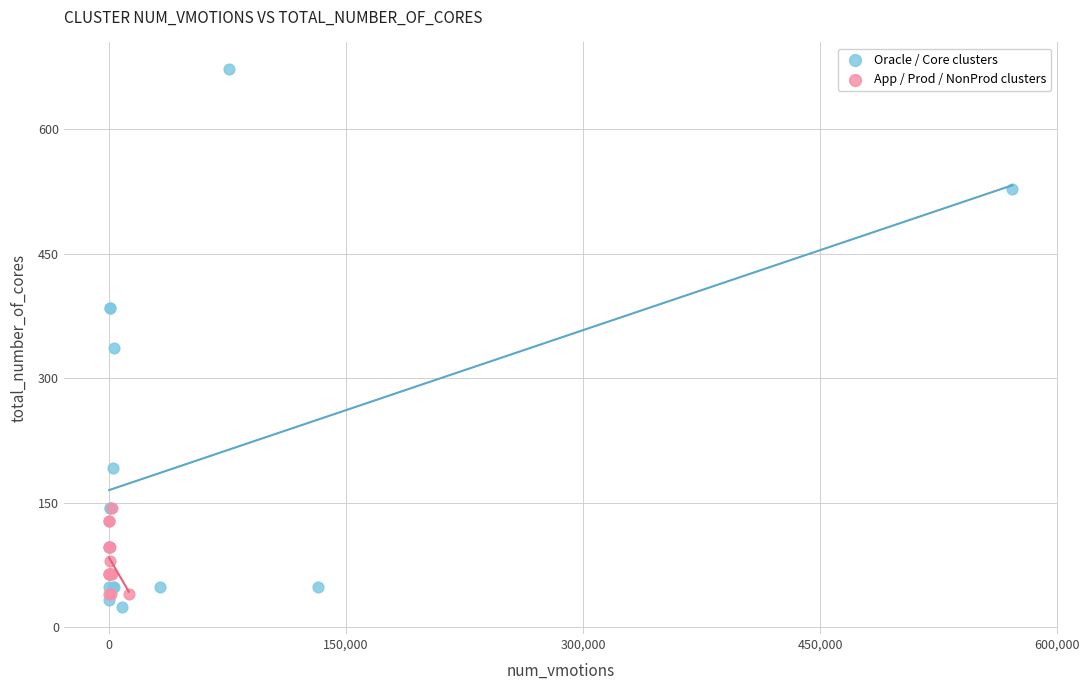

Which series reaches the maximum Y coordinate?

Oracle / Core clusters